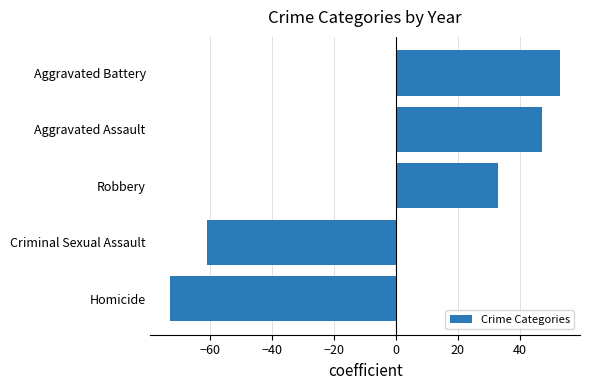

How many negative values are there?

2